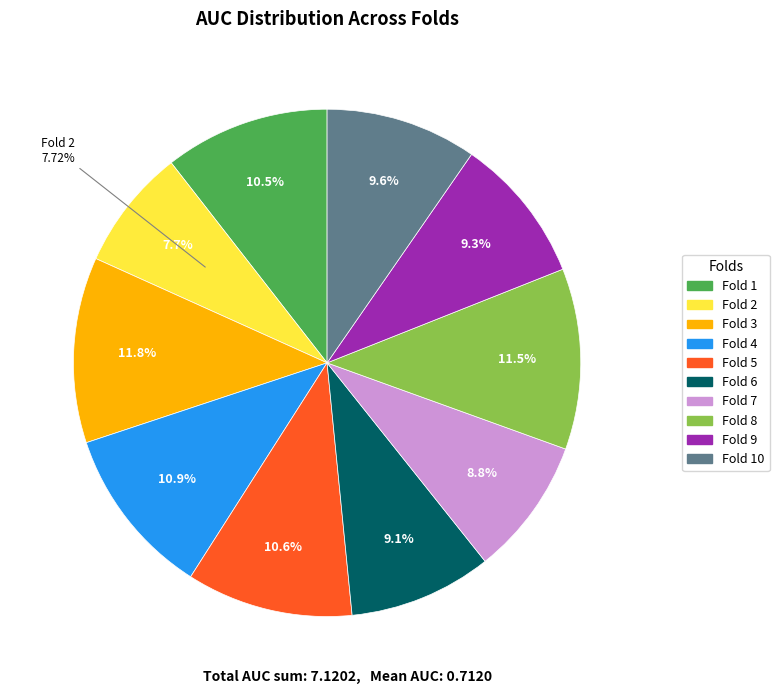

Count the number of slices in the pie.

10